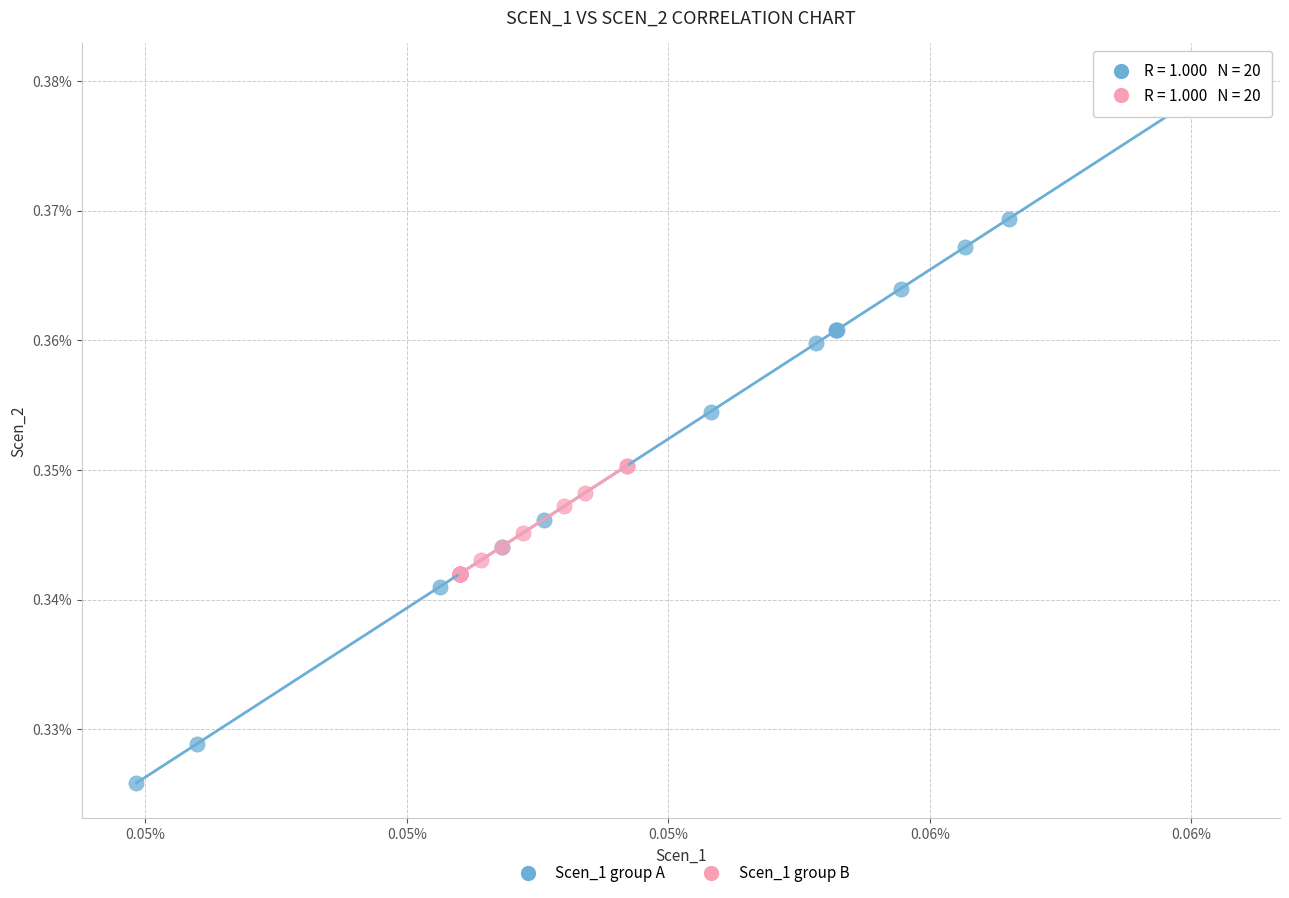

Which series contains the highest Y value?

Scen_1 group A